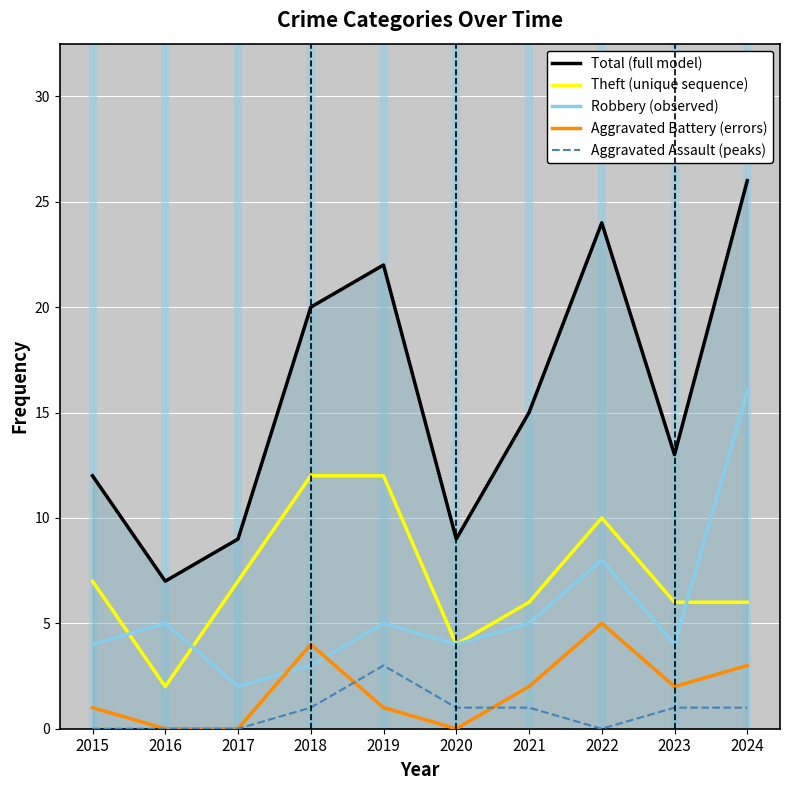

How many lines are shown in the chart?

5